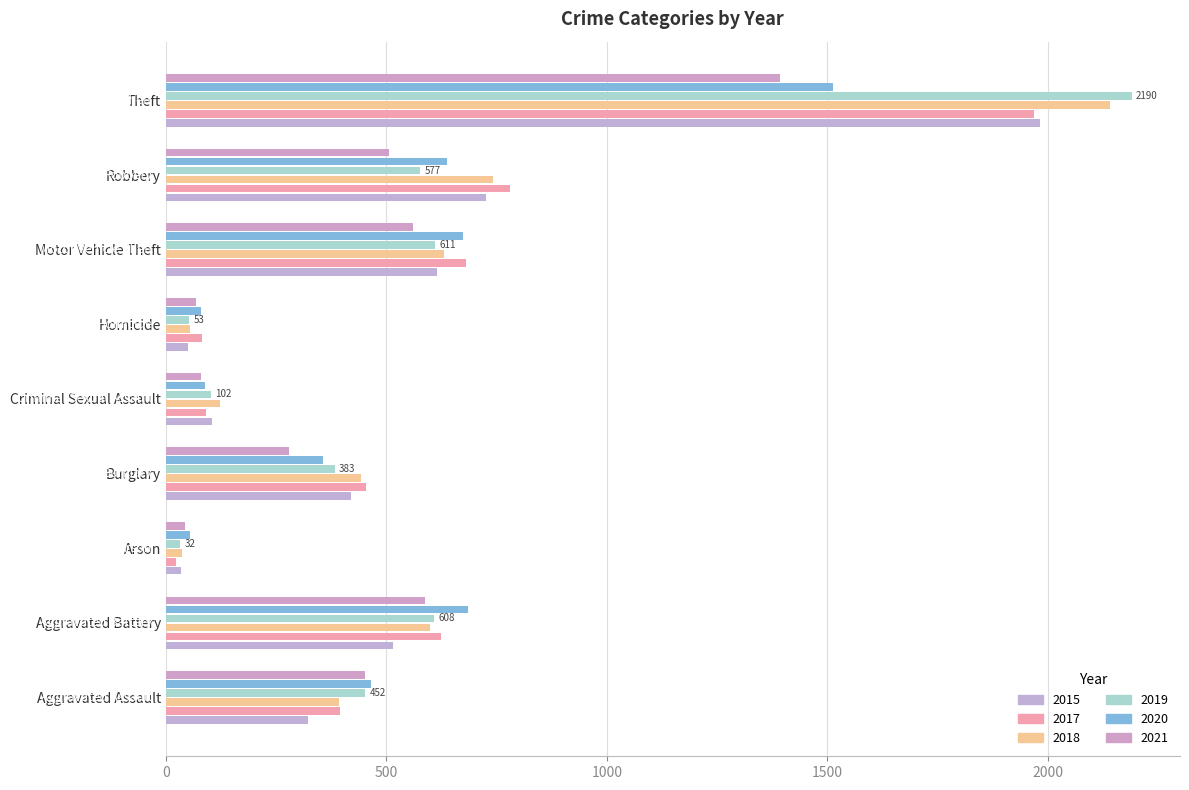

What is the label of the 9th bar from the left?

Theft